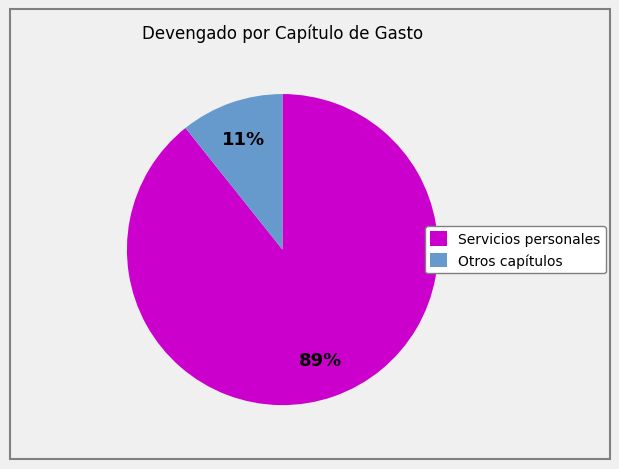

Count the number of slices in the pie.

2